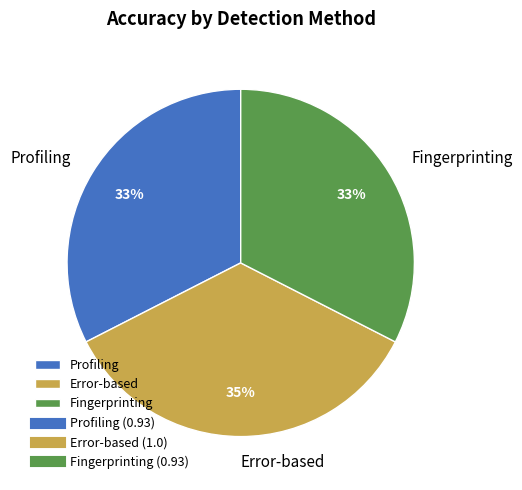

Does Profiling represent more than half of the total?

No